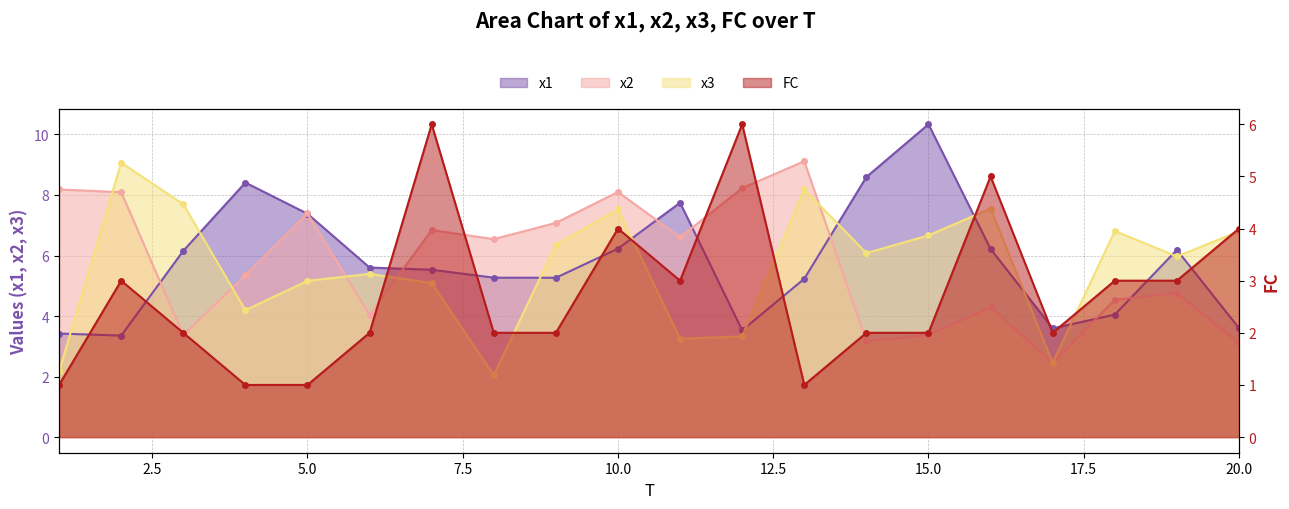

How many categories are shown in the chart?

20